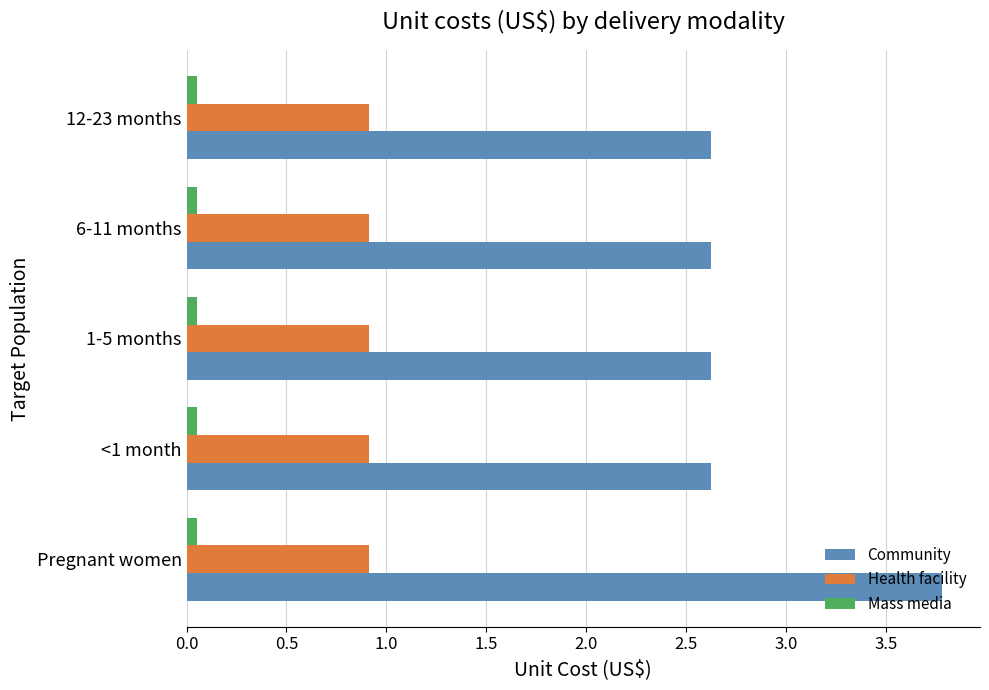

List the series in order of their peak value, lowest first.

Mass media, Health facility, Community